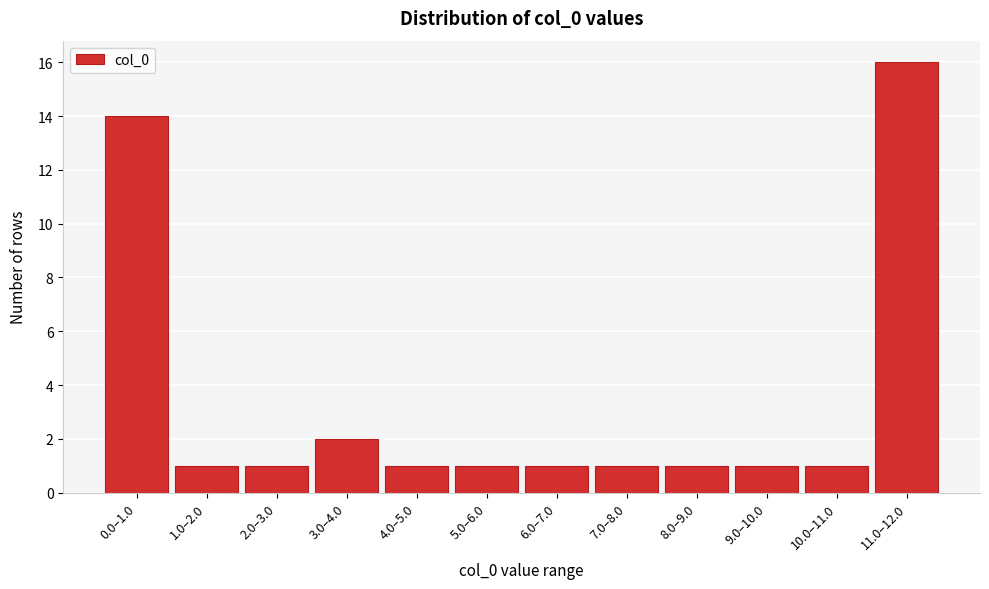

Reading left to right, list all the values displayed in this chart.

14	1	1	2	1	1	1	1	1	1	1	16